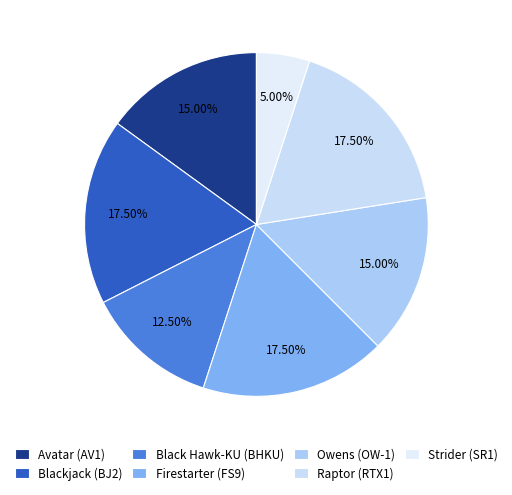

Does Owens (OW-1) account for over 50% of the chart?

No